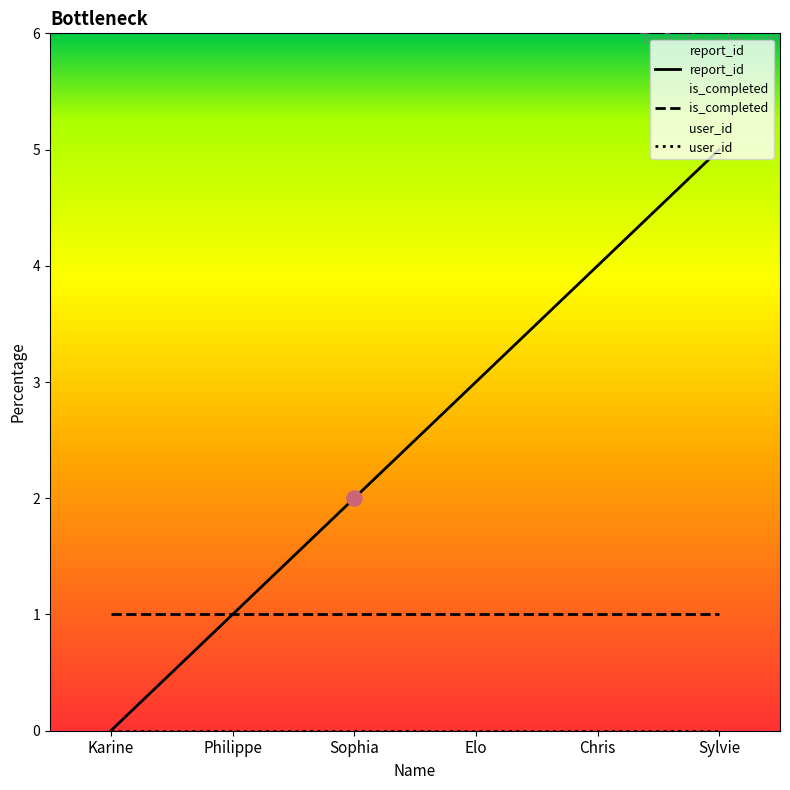

Which series has the widest spread of Y values?

report_id